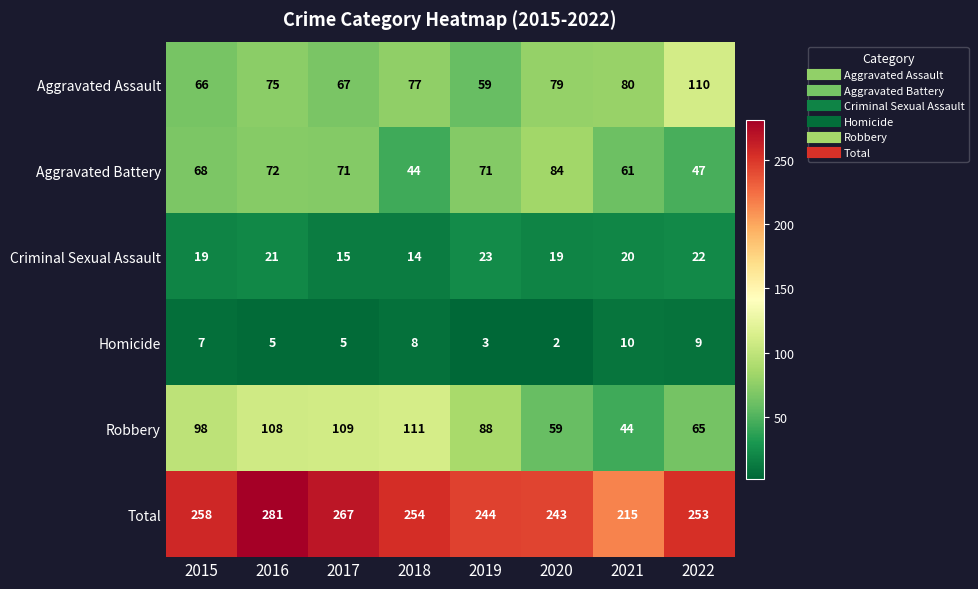

Is it true that Aggravated Battery equals 103 at 2019?

False